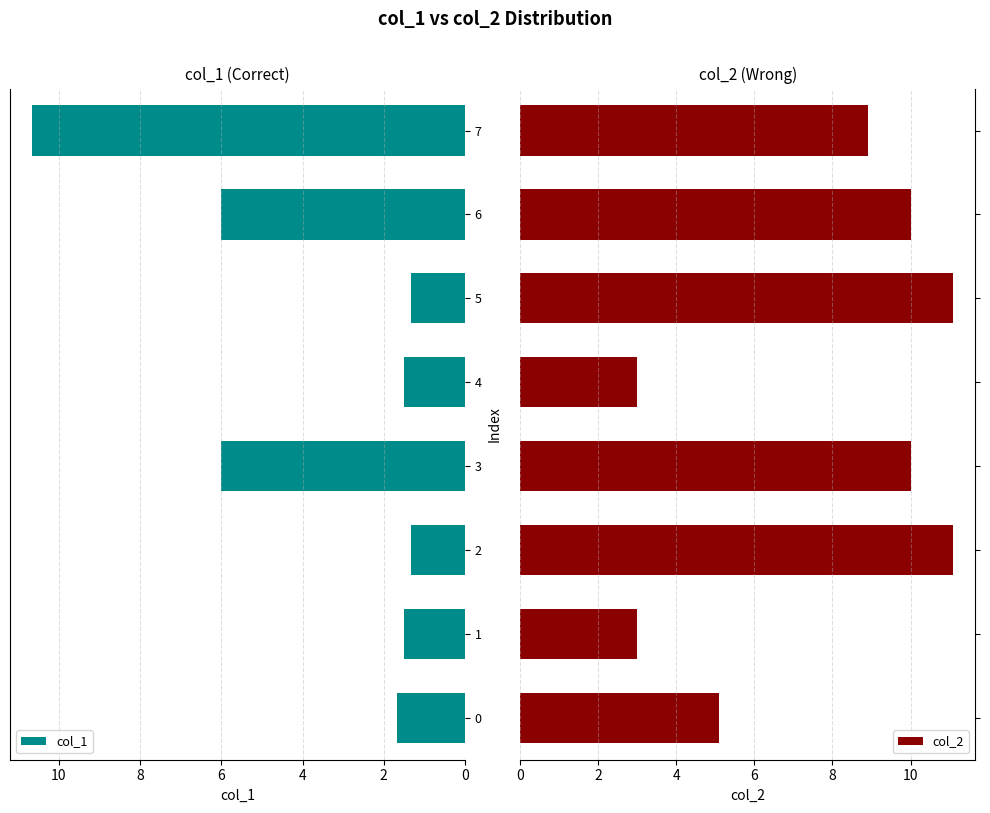

What is the value of the col_2 bar at the 2nd from the left?

3.0